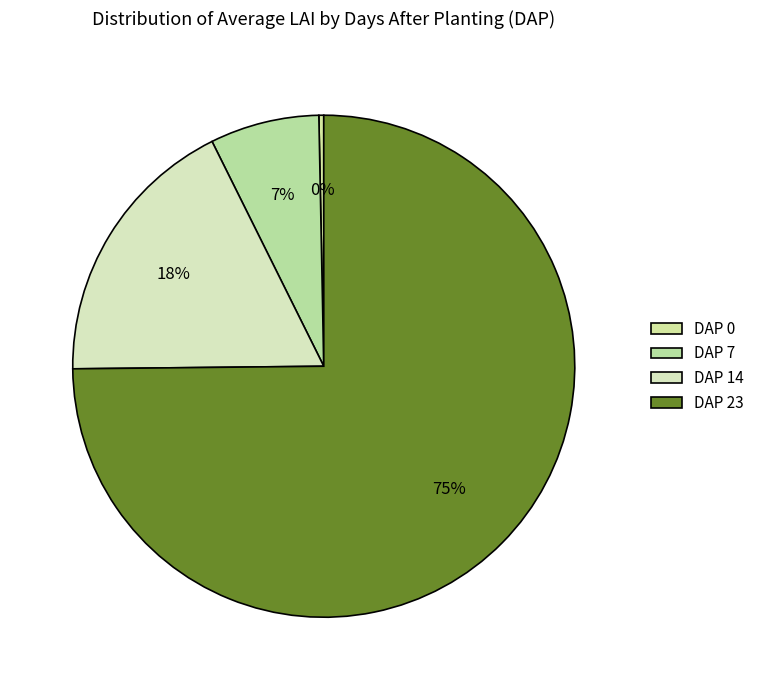

Count the number of slices in the pie.

4